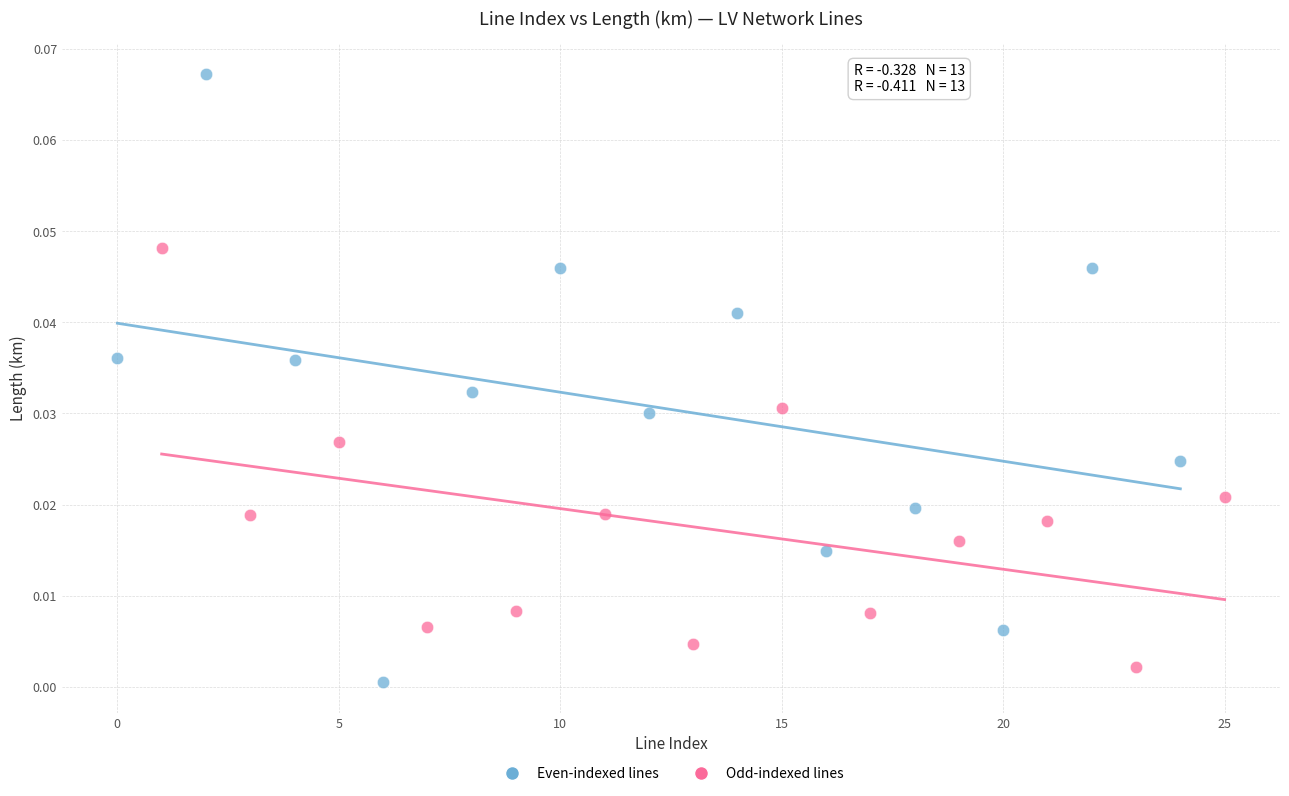

Which series contains the highest Y value?

Even-indexed lines